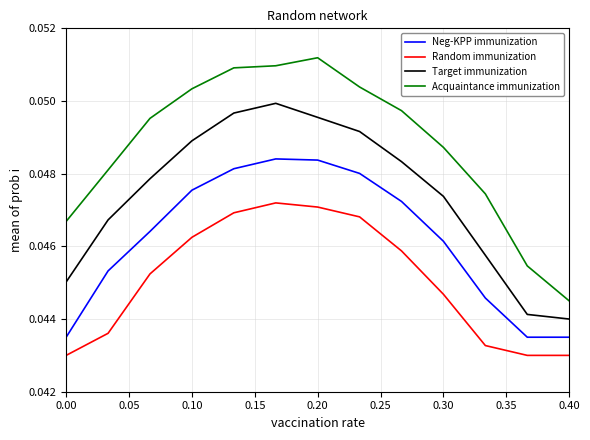

True or false: Acquaintance immunization and Random immunization intersect in this chart.

False